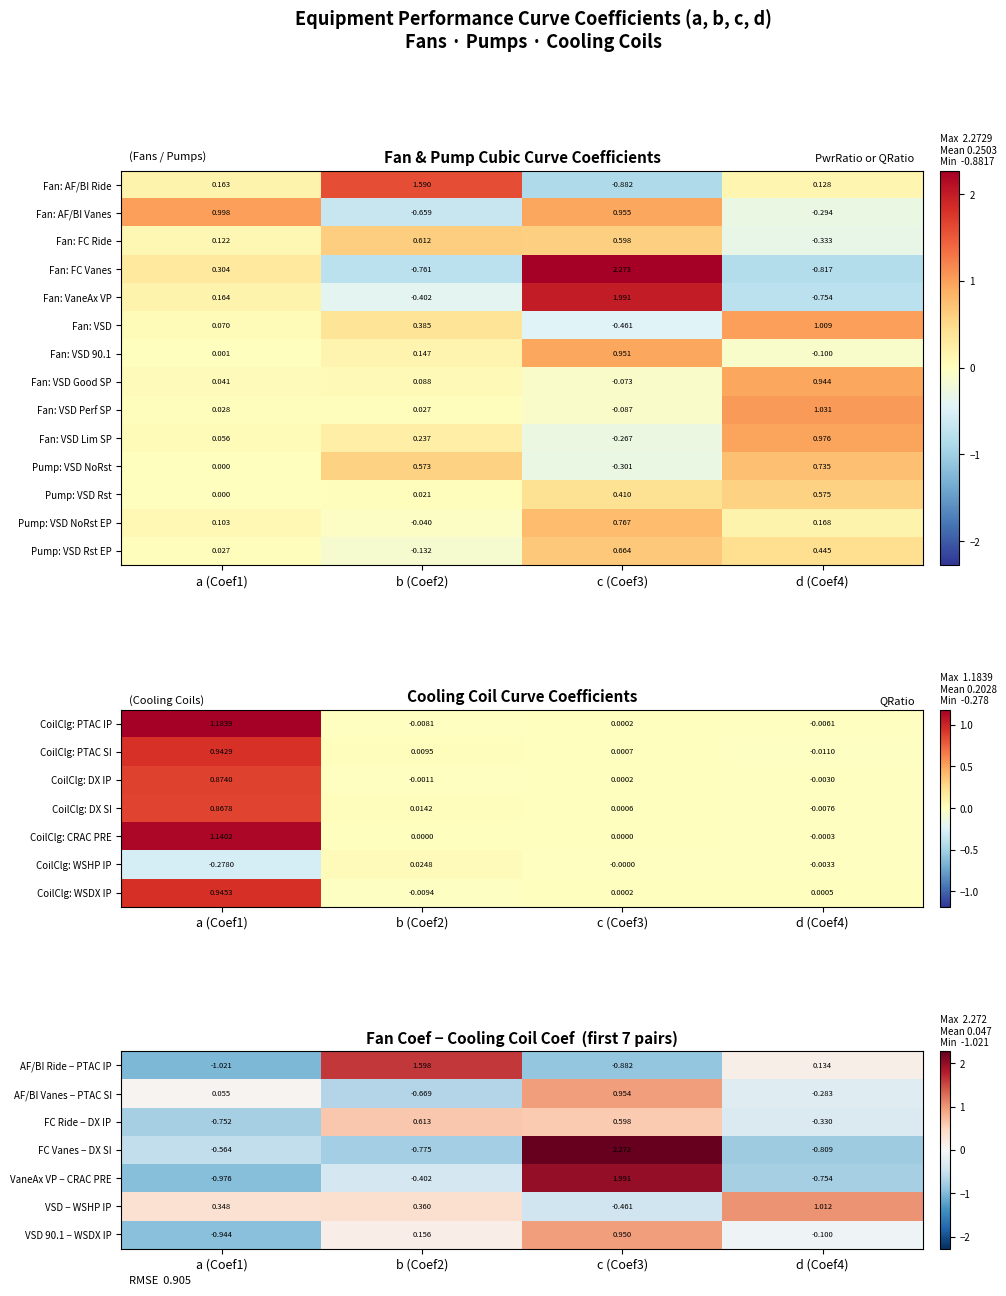

What is the spread (max minus min) of values at c (Coef3)?

3.2